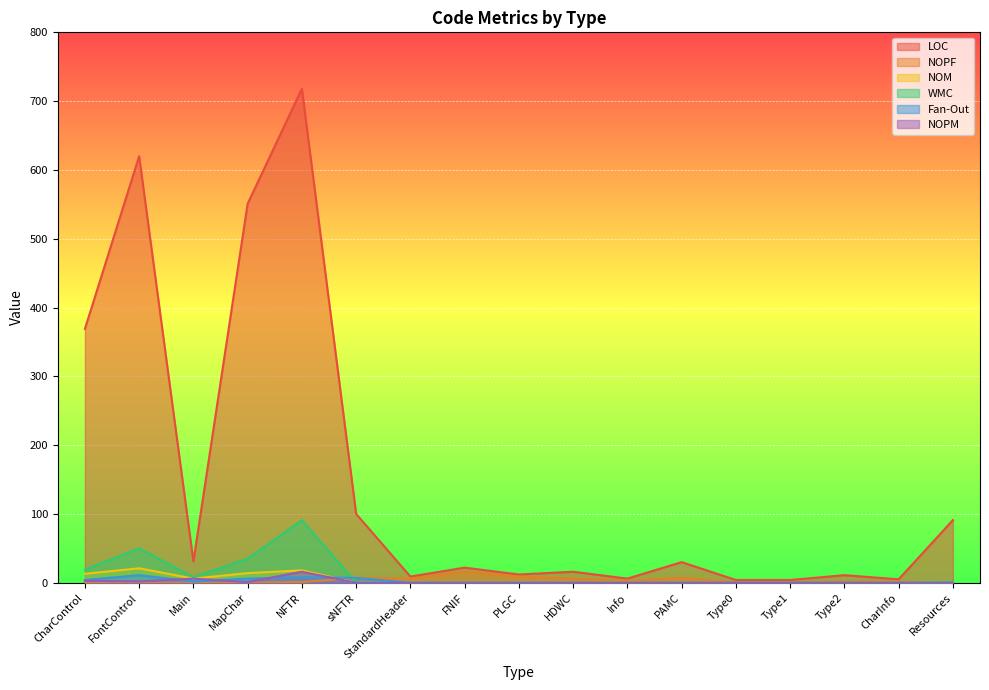

True or false: LOC and NOPM intersect in this chart.

False